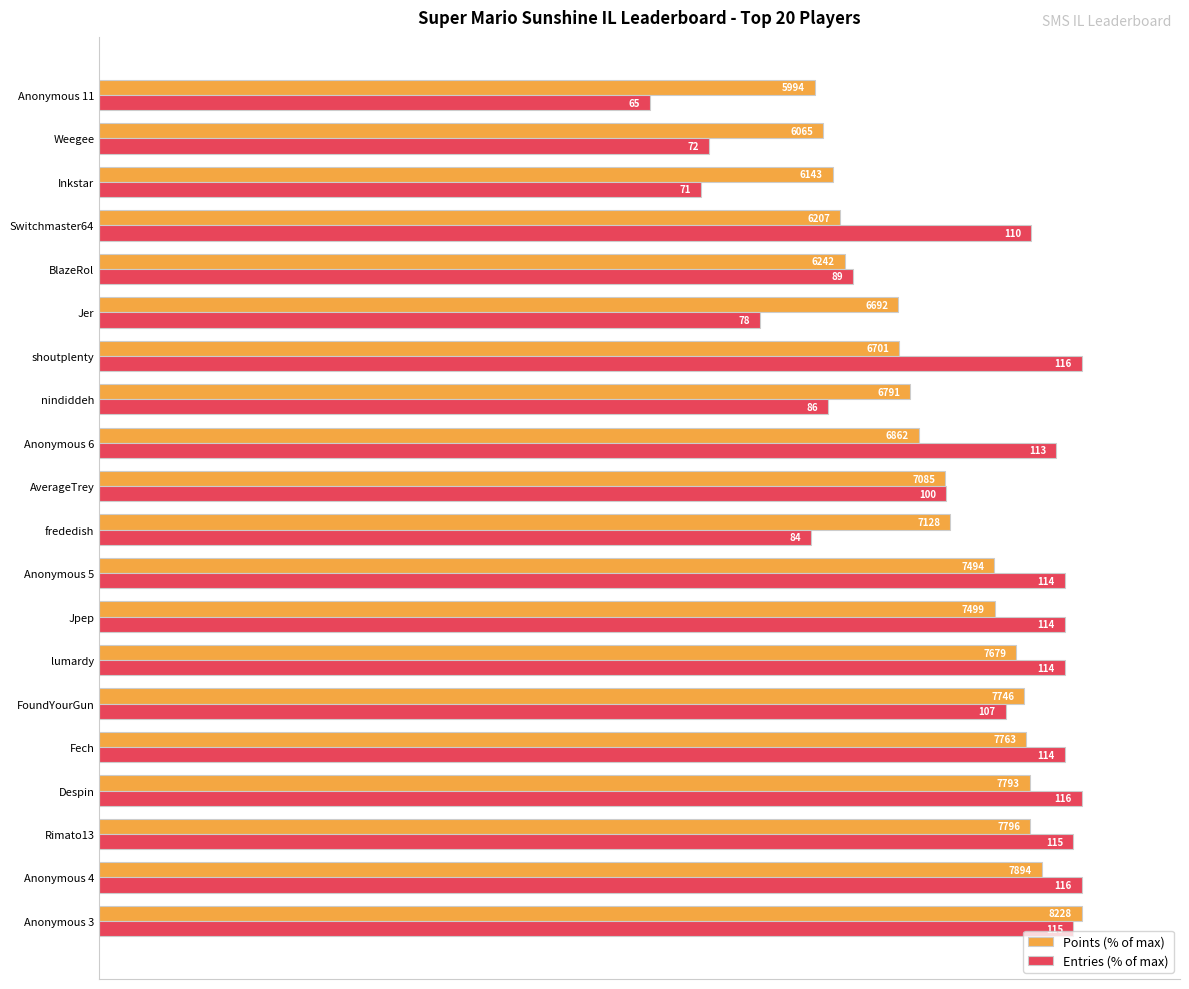

What are all the series names shown in the legend?

Points (% of max), Entries (% of max)